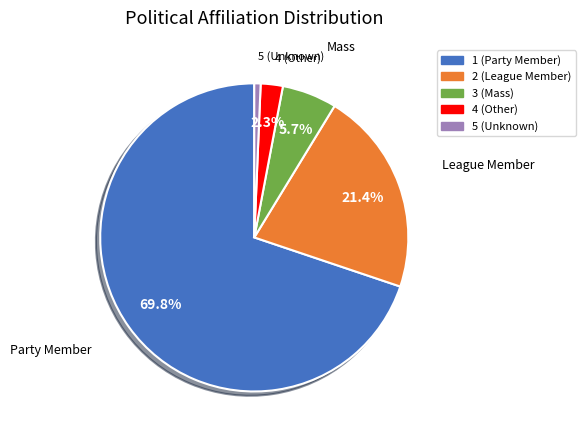

What is the ratio of the value at 3 to the value at 4?

2.5